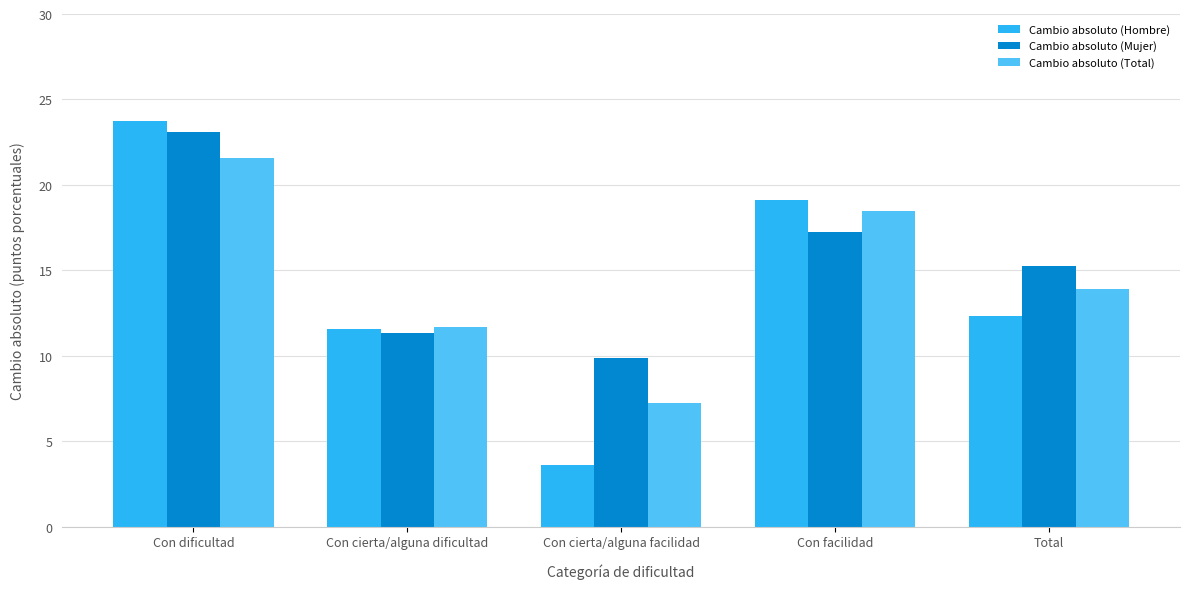

Rank the series at Con cierta/alguna facilidad from highest to lowest value.

Cambio absoluto (Mujer), Cambio absoluto (Total), Cambio absoluto (Hombre)